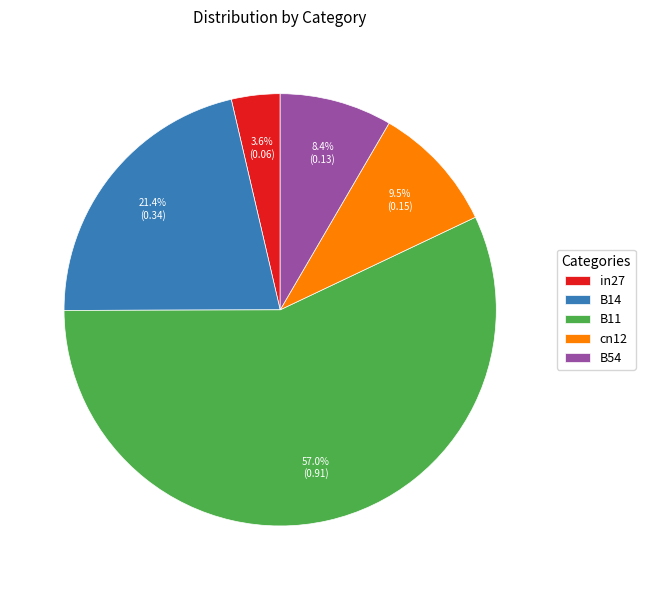

Which slice represents more than half of the pie?

B11